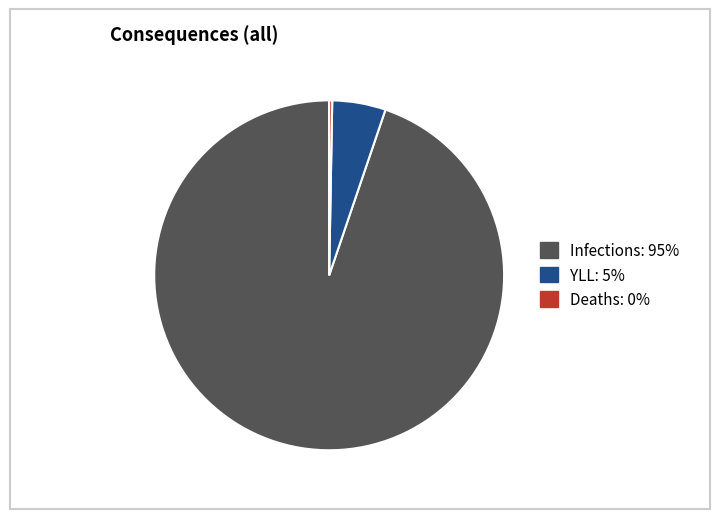

Which slice is the smallest?

Deaths